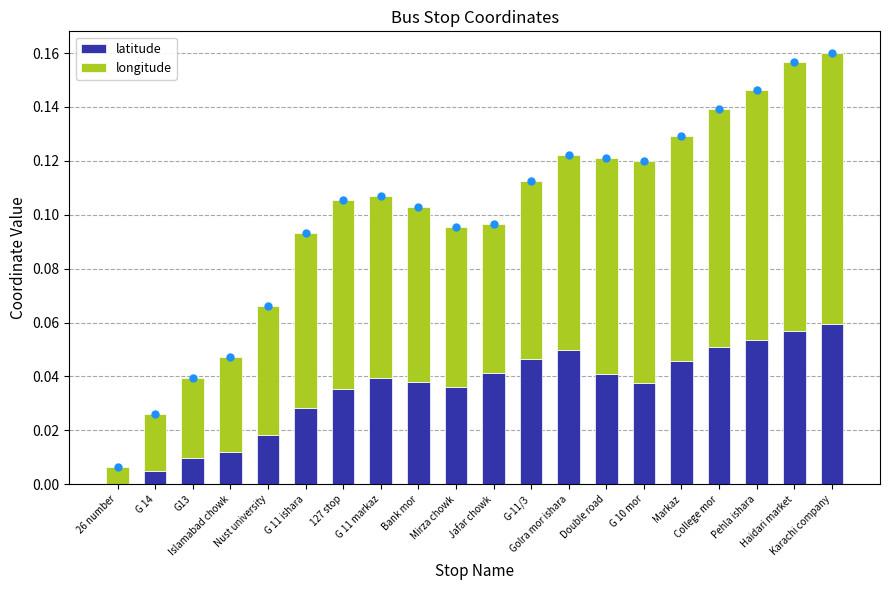

At which category is the sum across all series the highest?

Karachi company